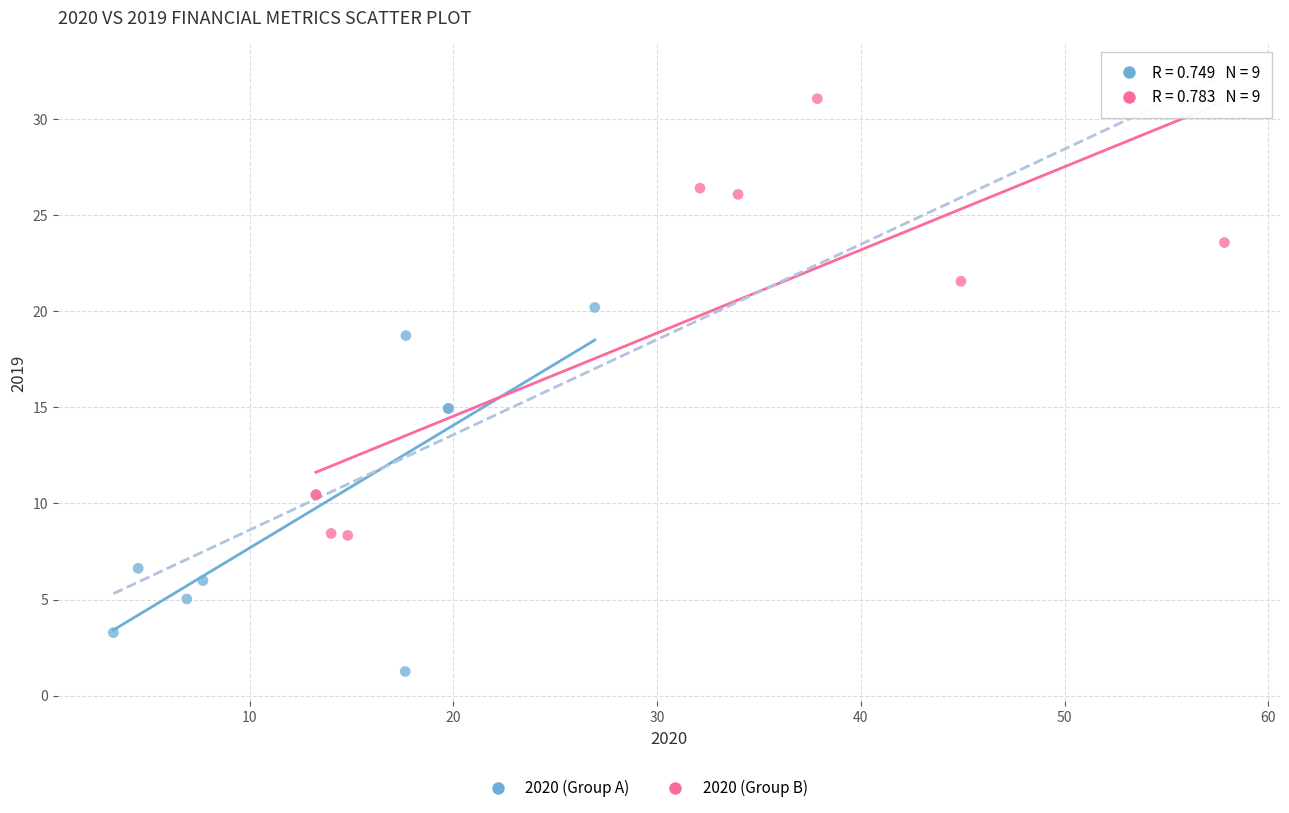

Which series reaches the minimum Y coordinate?

2020 (Group A)